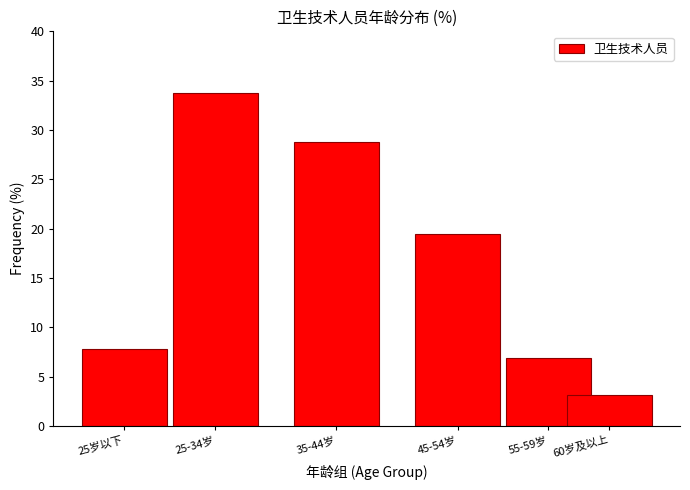

Reading left to right, list all the values displayed in this chart.

25岁以下=7.8	25-34岁=33.8	35-44岁=28.8	45-54岁=19.5	55-59岁=6.9	60岁及以上=3.1